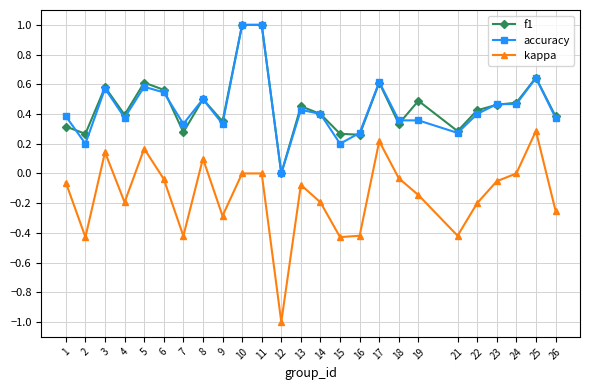

How many lines are shown in the chart?

3